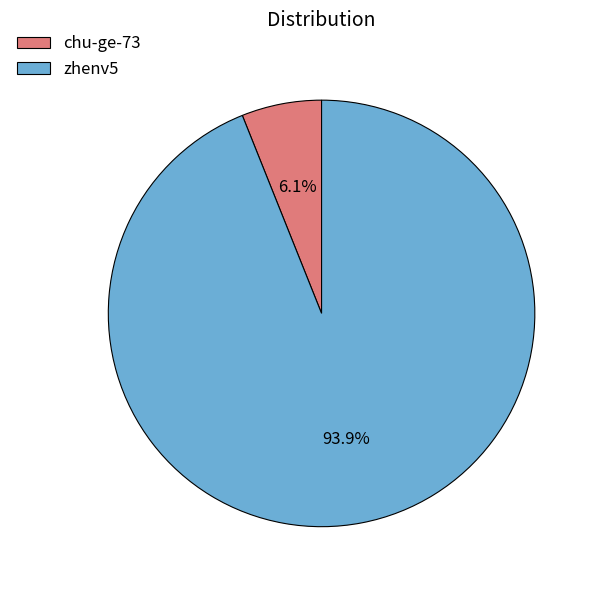

Does any single category account for the majority?

Yes